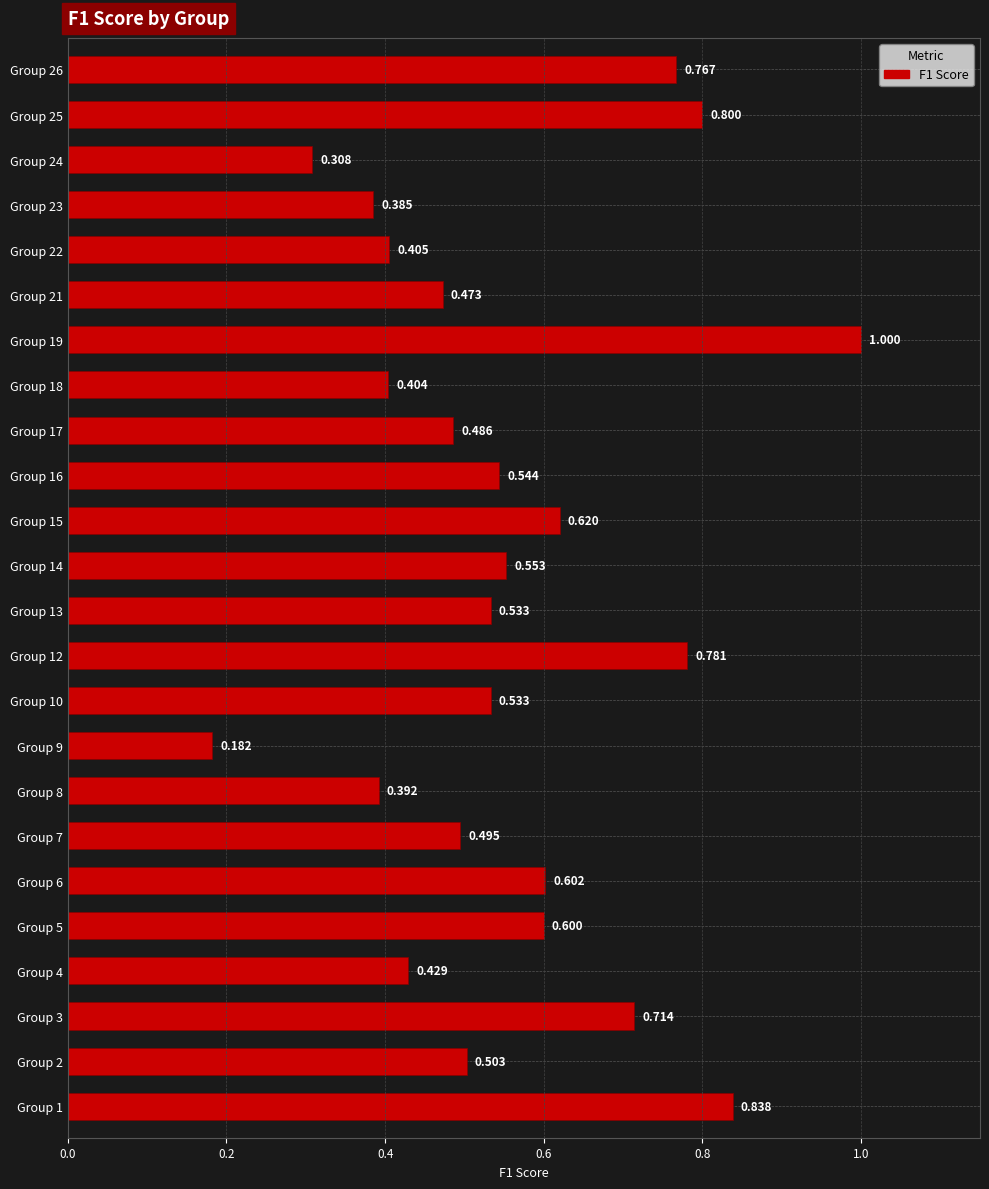

Count the number of data series in this chart.

1